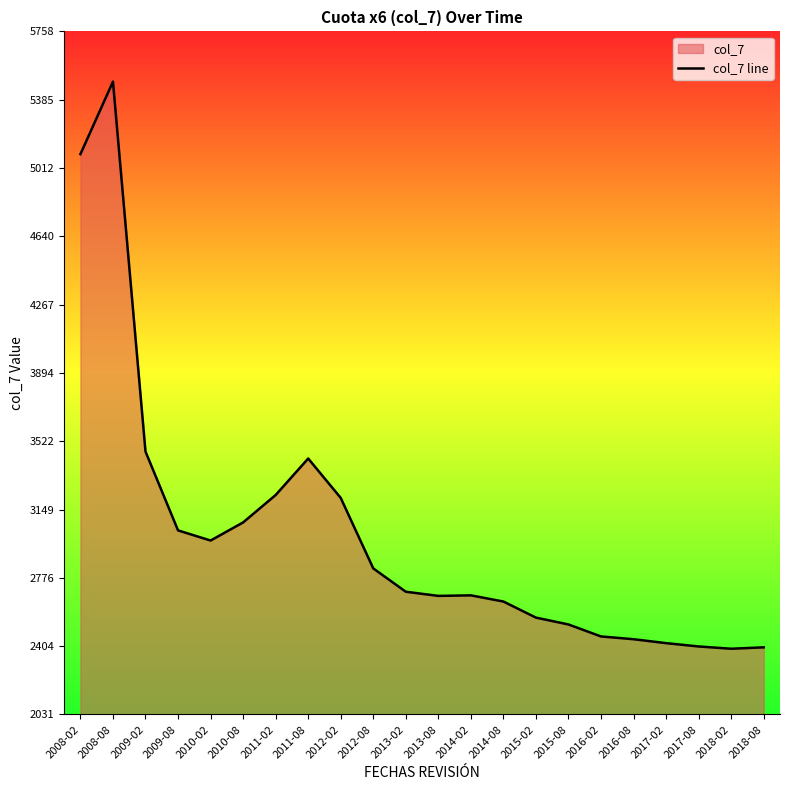

Is it true that the value at 2014-08 is 4104.5?

False